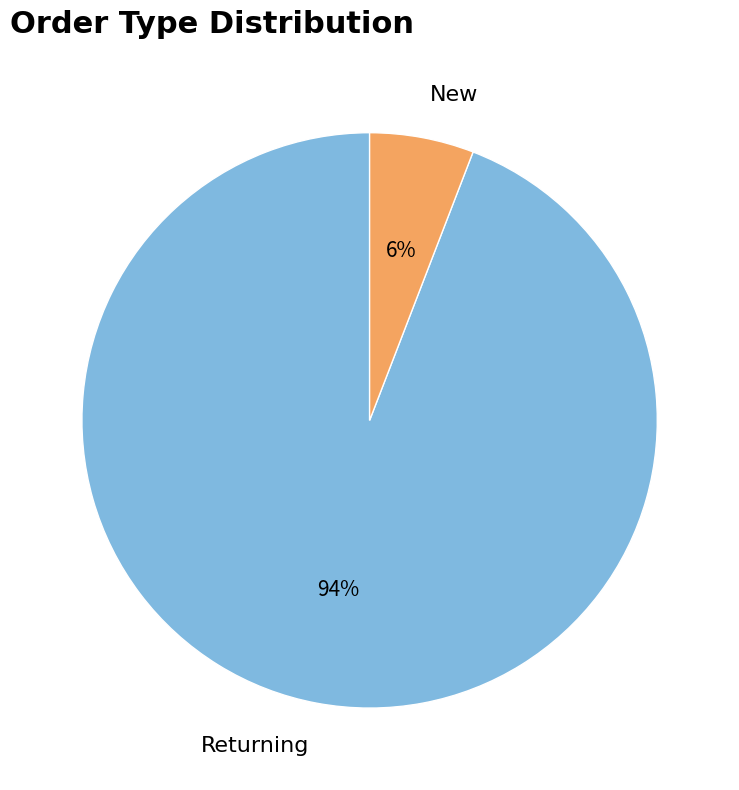

Rank the categories by value from highest to lowest.

Returning, New